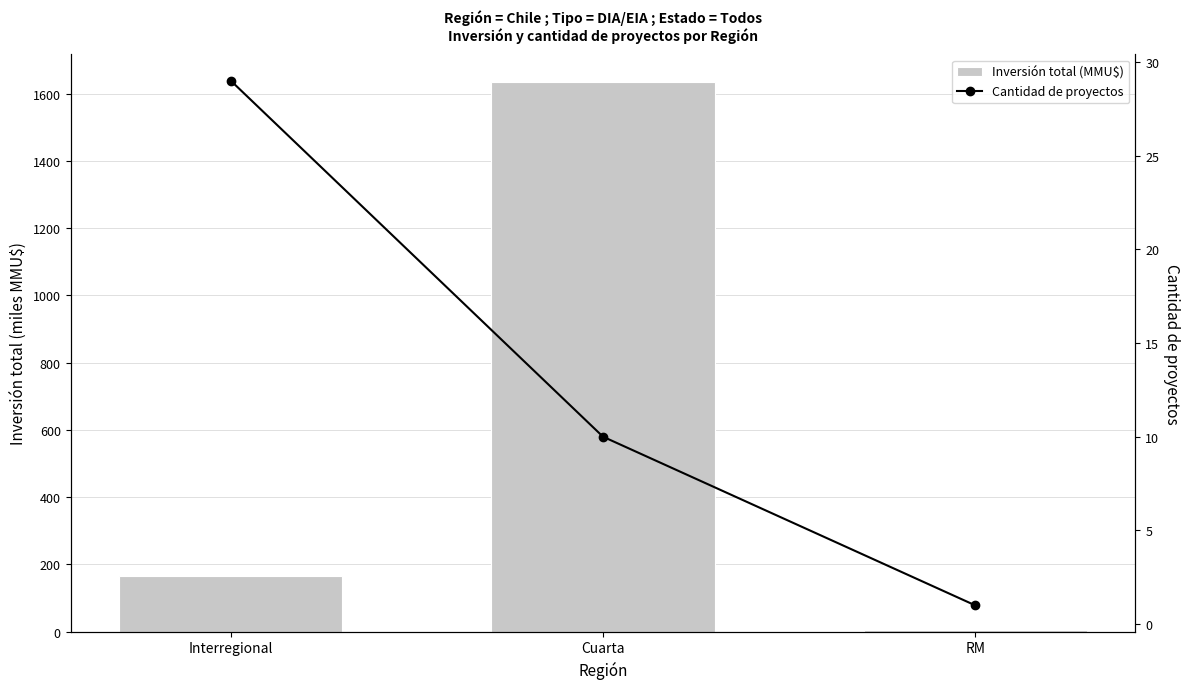

What is the maximum value shown in the chart?

1635.2